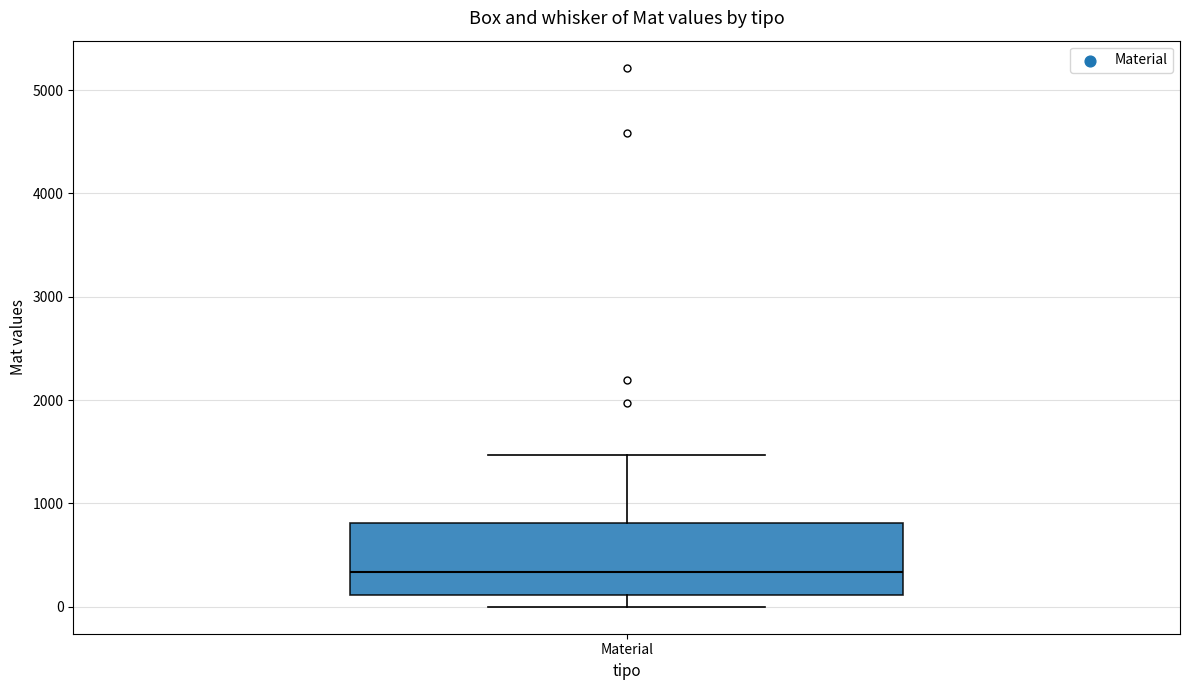

Read this box plot against the y-axis: the position of the median line, the range covered by the box, and the ends of both whiskers. The values are not printed on the chart, so give them approximately, as read against the axis.

median 300, box 100 to 800, whiskers 0 to 1500